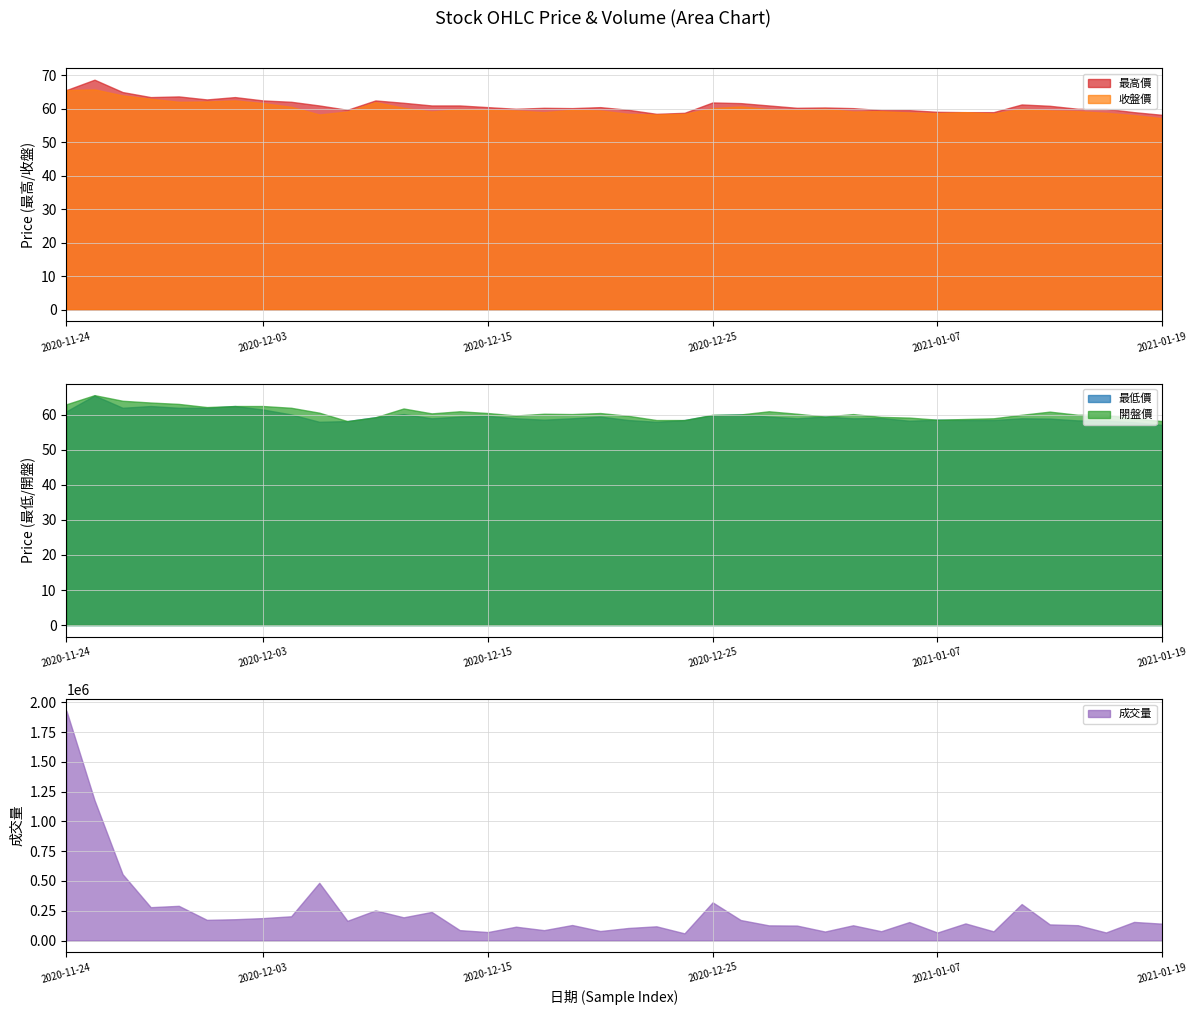

What is the lowest value of the 最高價 series?

58.2